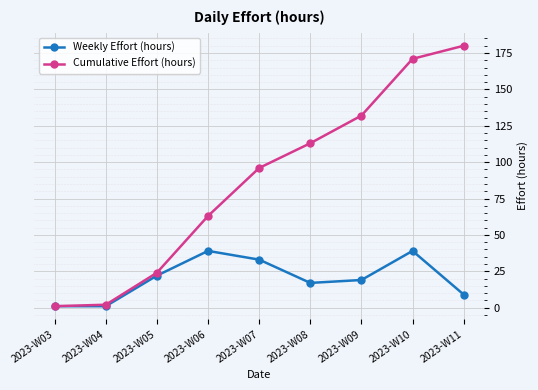

Rank the series by their maximum value, from highest to lowest.

Cumulative Effort (hours), Weekly Effort (hours)